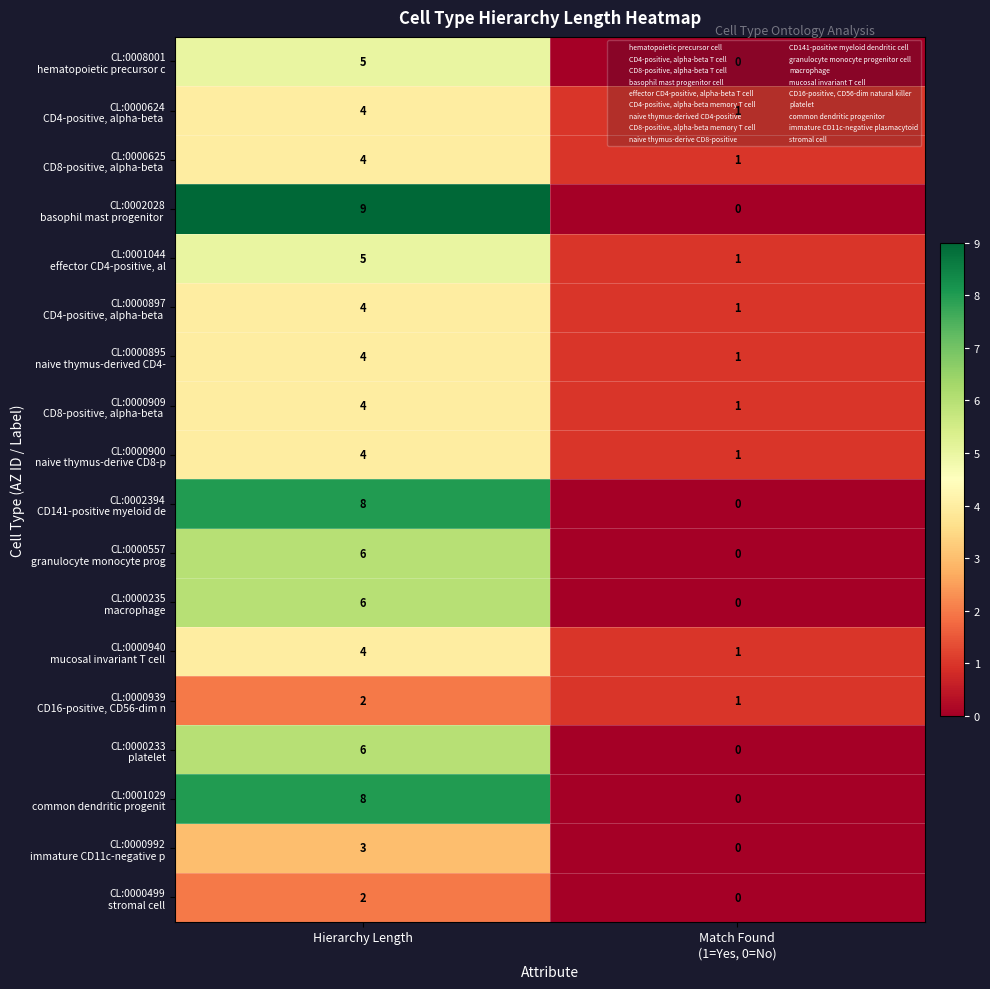

At which category does the chart reach its peak across all series?

Hierarchy Length